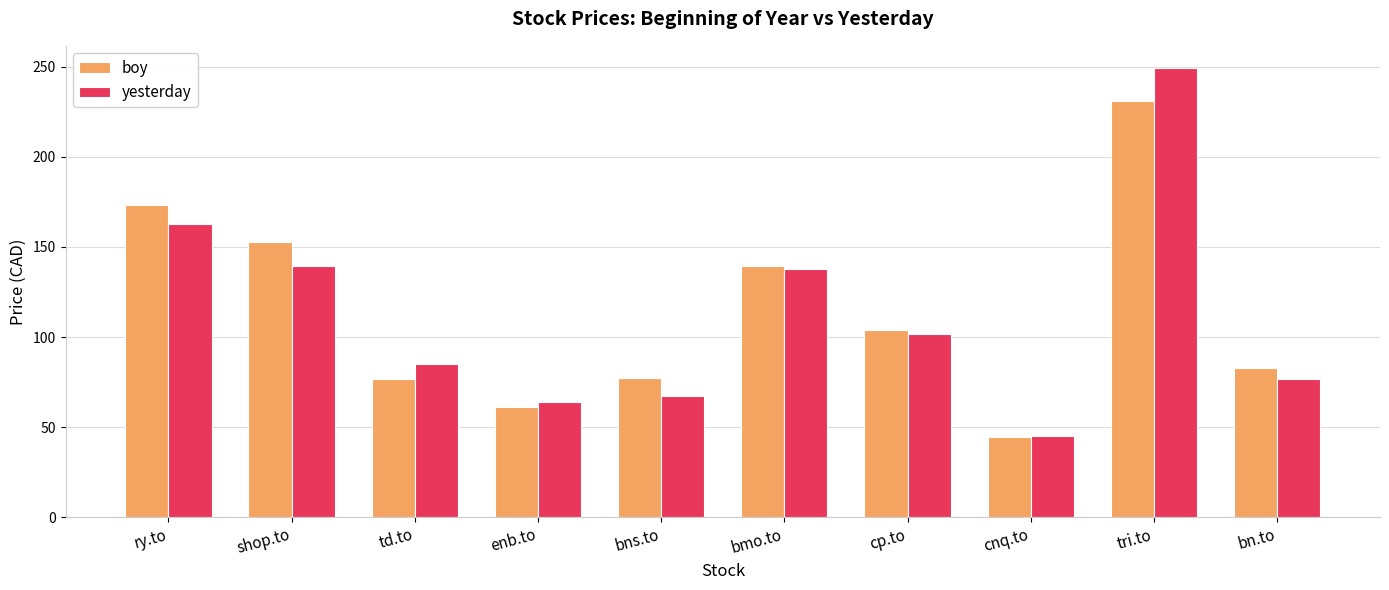

At which category is the sum across all series the highest?

tri.to